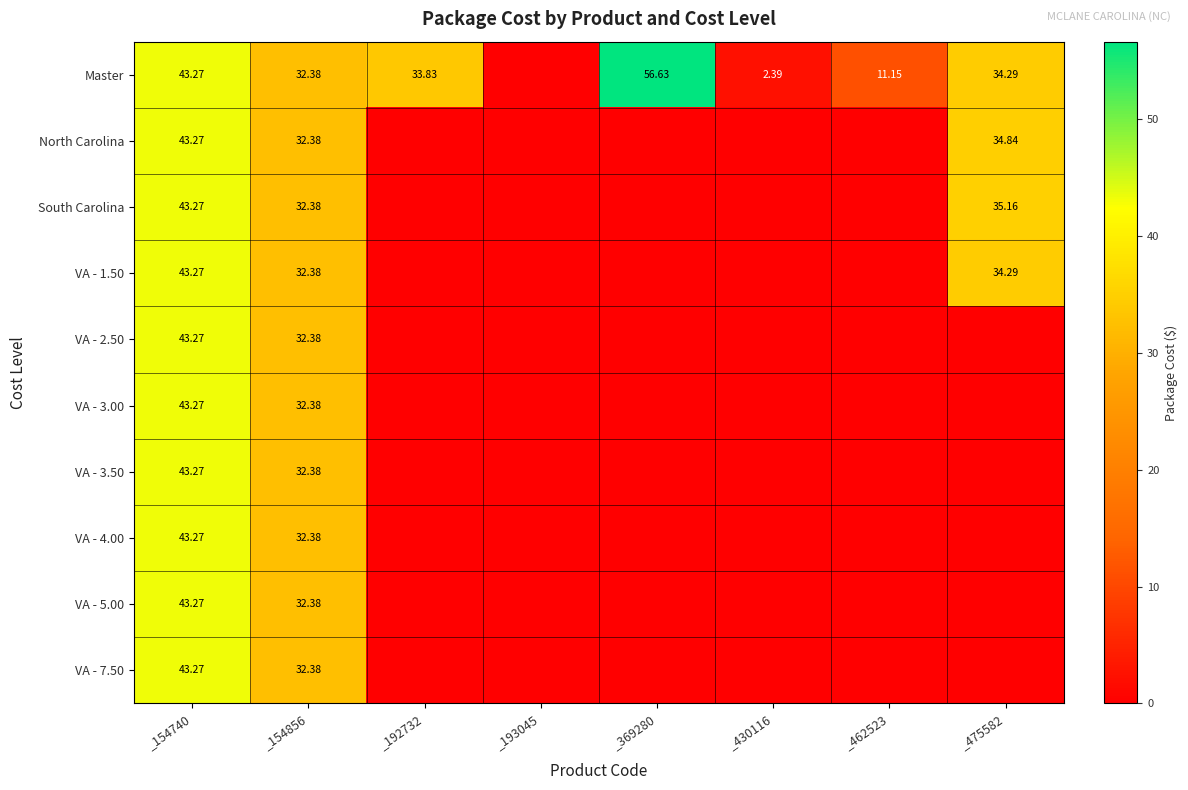

Rank the series at _462523 from lowest to highest value.

North Carolina, South Carolina, VA - 1.50, VA - 2.50, VA - 3.00, VA - 3.50, VA - 4.00, VA - 5.00, VA - 7.50, Master